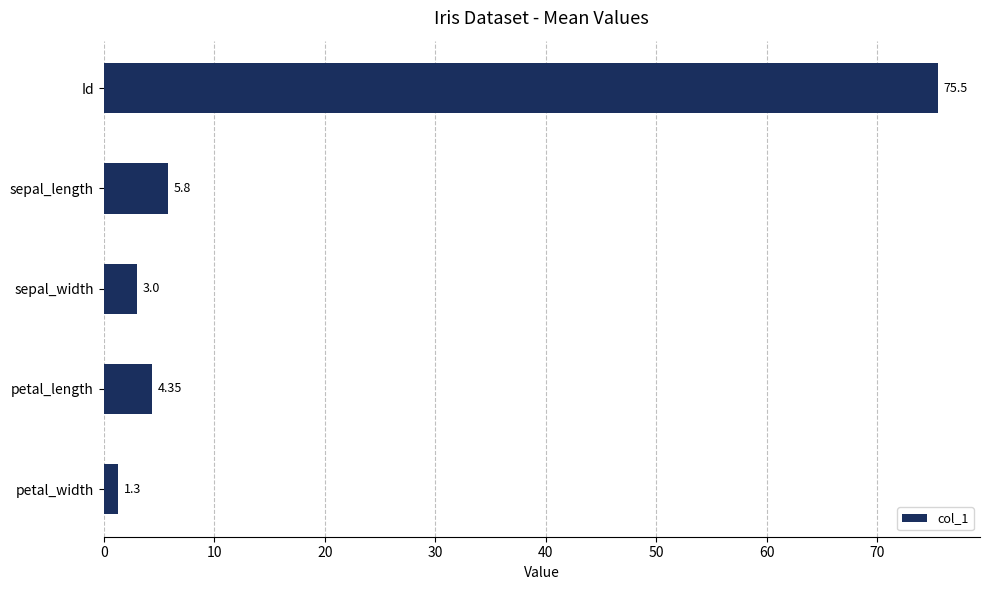

What is the label of the 3rd bar from the bottom?

sepal_width